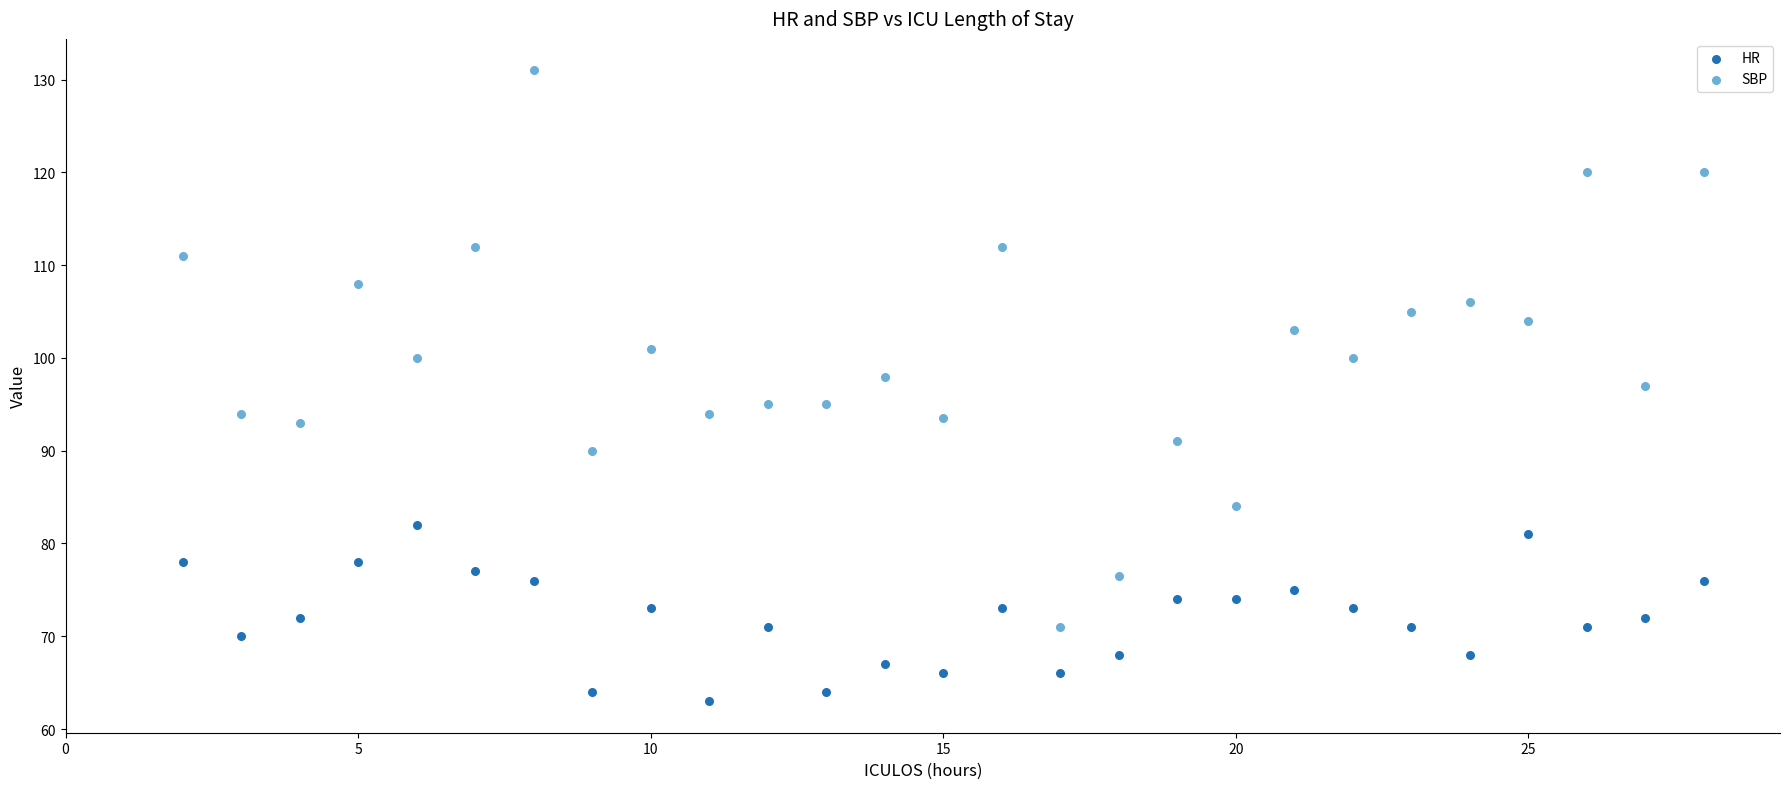

Which series has the largest Y range (max minus min)?

SBP